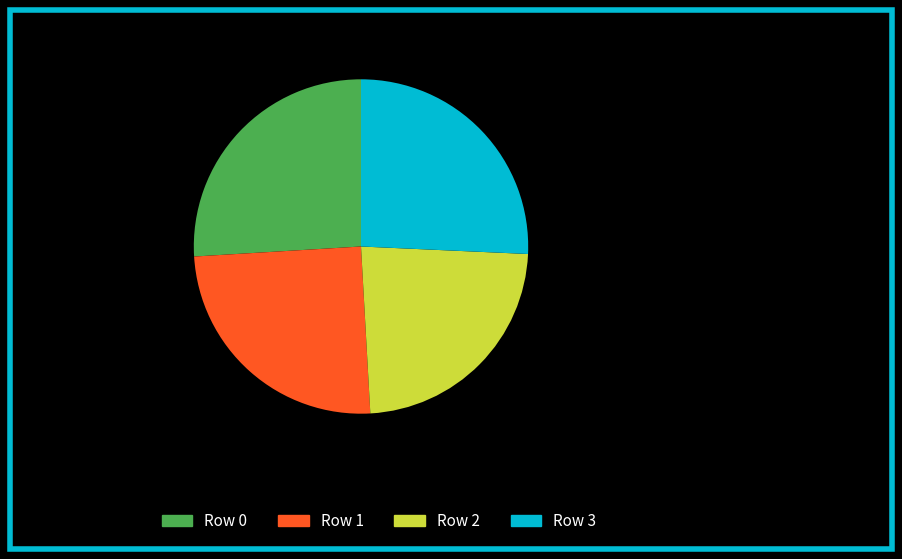

To the nearest percent, what is the difference between the largest and smallest slice percentages?

3%